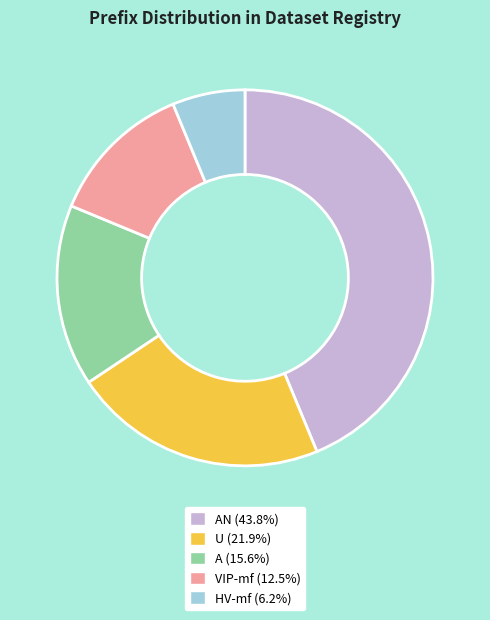

Does any single category account for the majority?

No